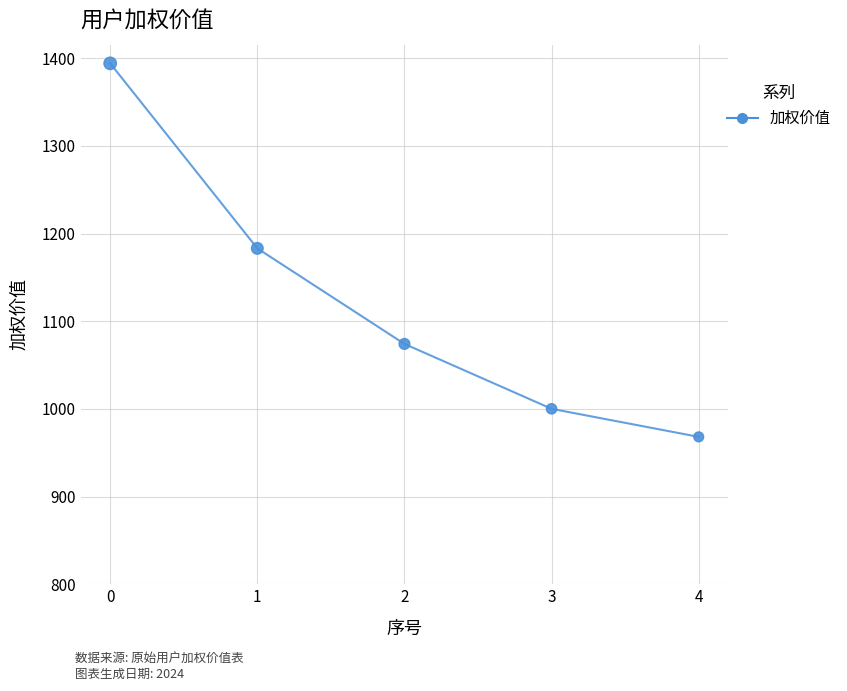

Which has a higher value, 1 or 4?

1